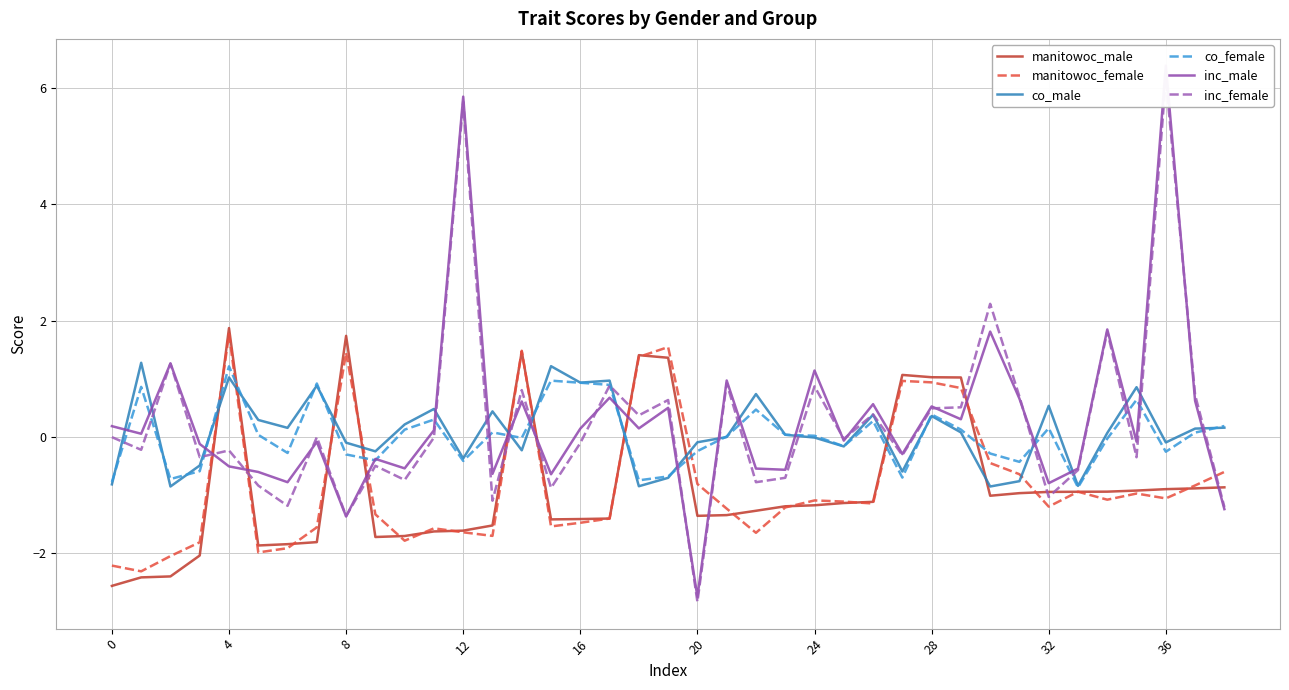

What is the label of the 32nd point from the left?

31